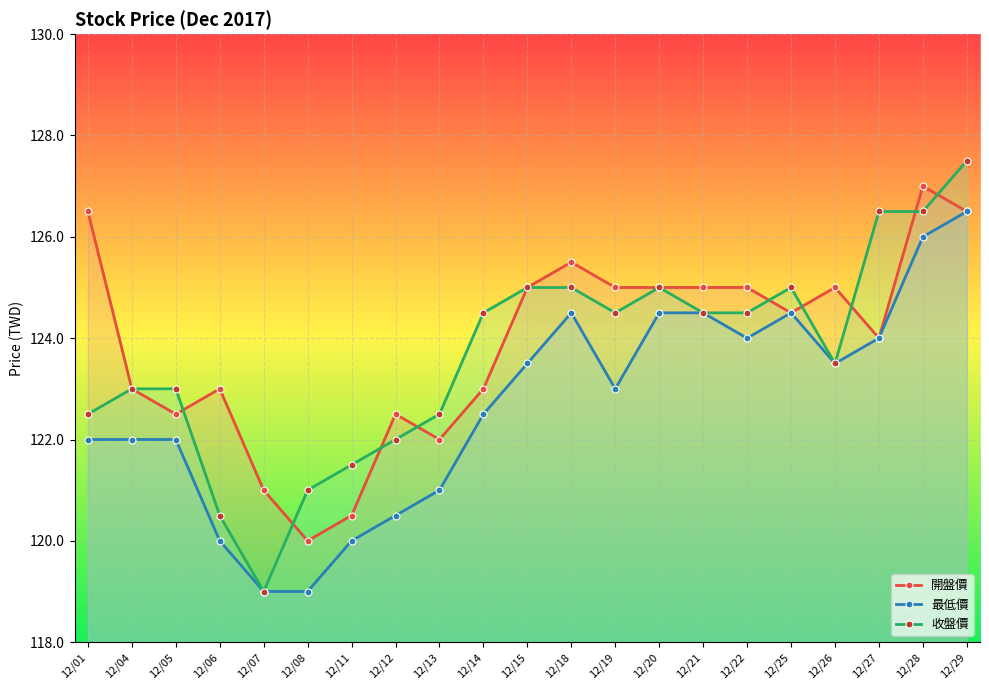

What is the sum of all 開盤價 values?

2601.5